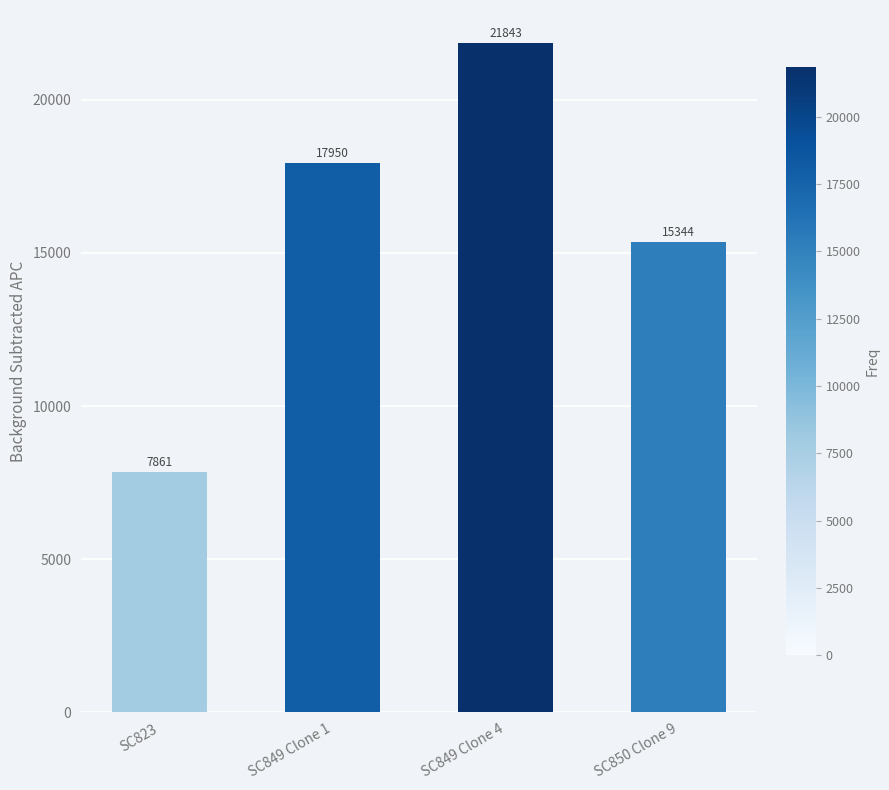

What is the label of the 4th bar from the left?

SC850 Clone 9